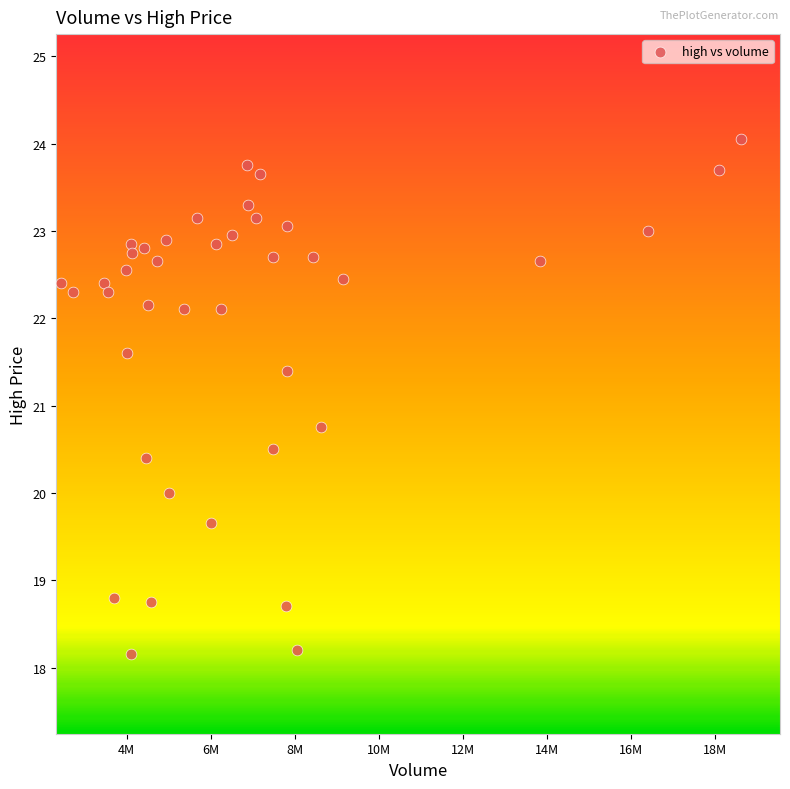

What Y value in the scatter plot is closest to 21?

20.8